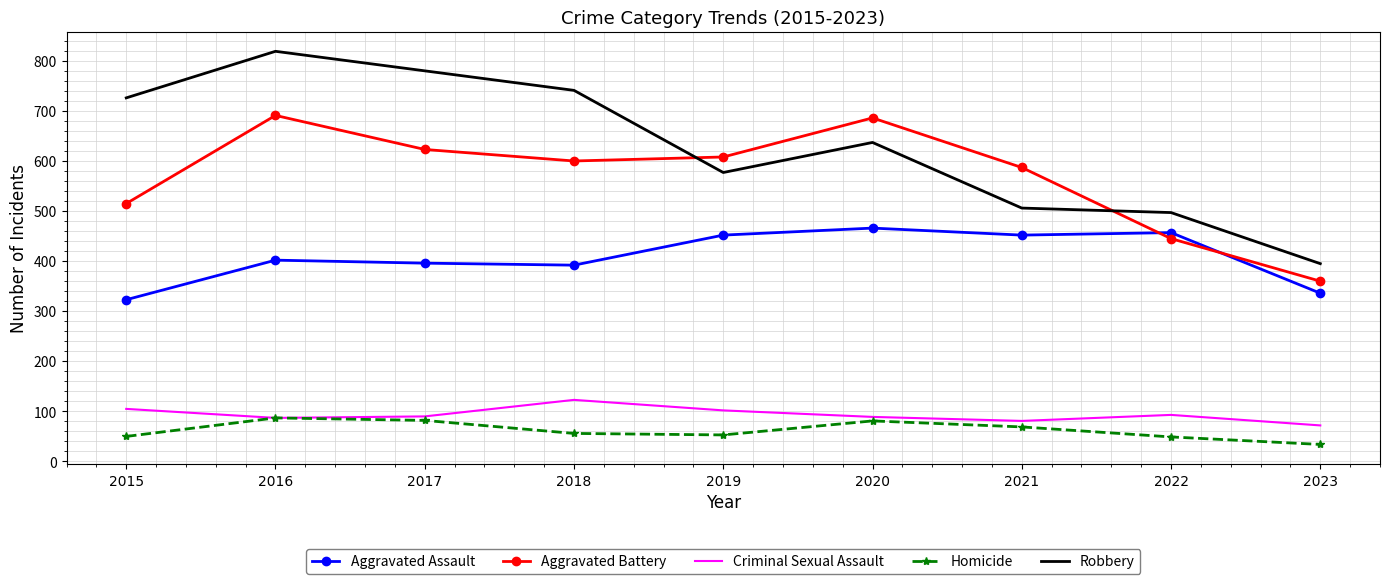

Is it true that Aggravated Battery equals 445 at 2022?

True